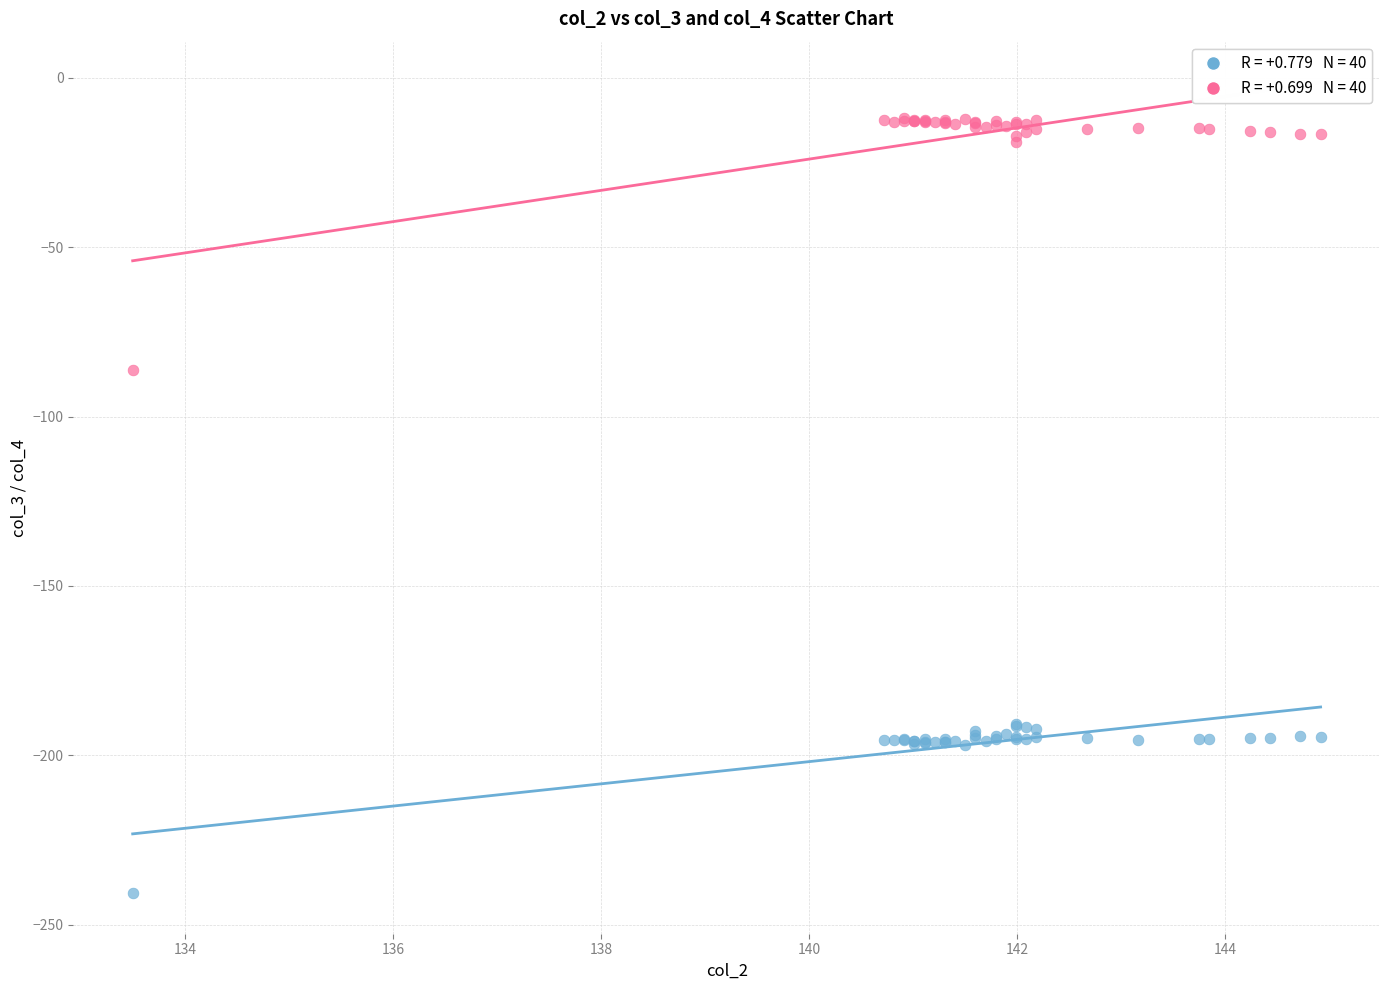

Across all series, what Y value is closest to -126?

-86.3